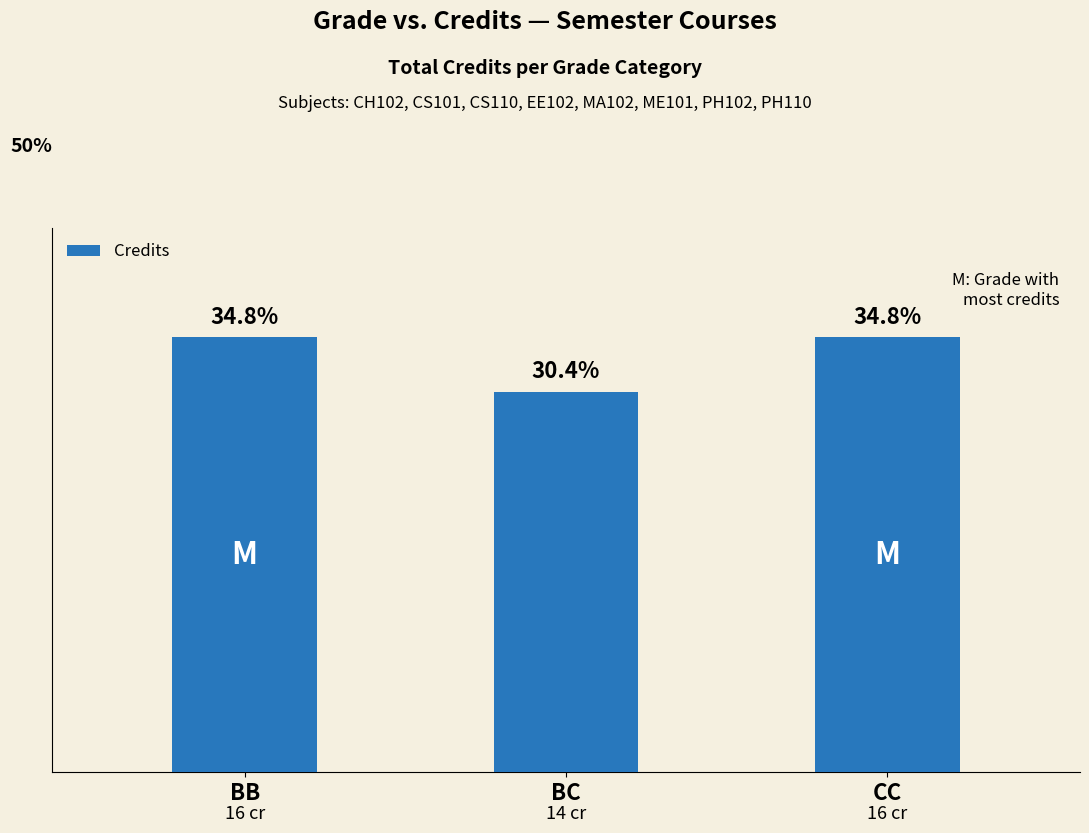

What is the sum of all values?

46